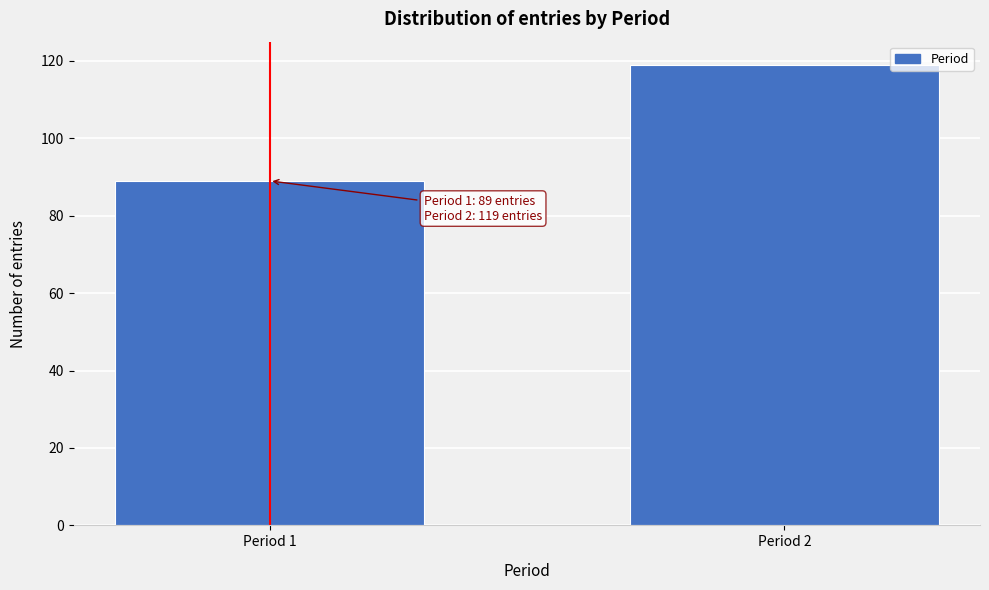

Reading right to left, what are all the values shown in this chart?

Period 2=119	Period 1=89